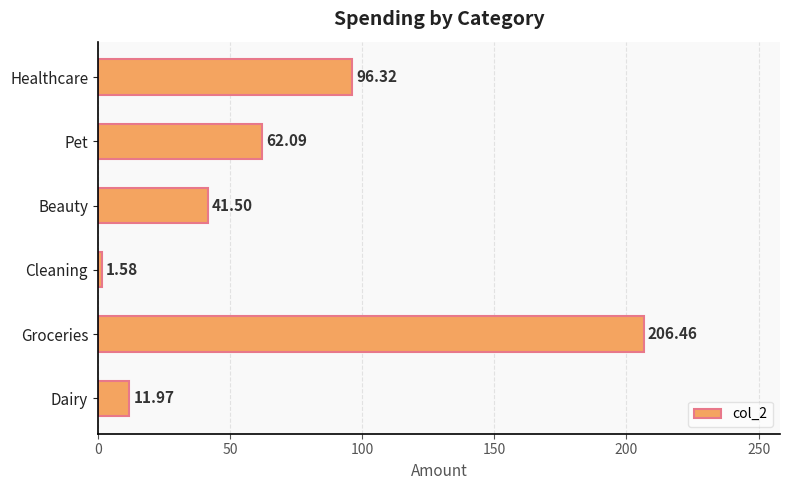

Which label corresponds to the smallest value in the chart?

Cleaning